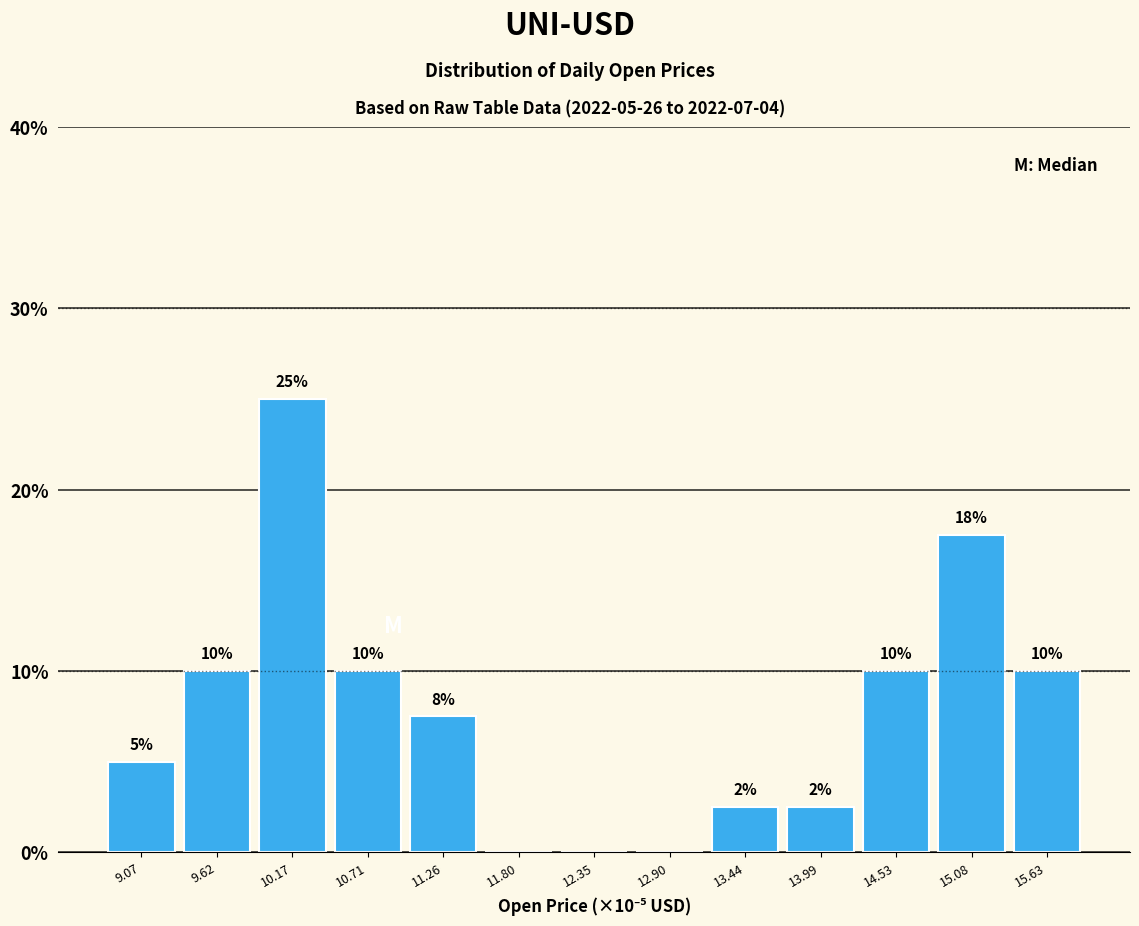

Which range on the x-axis has the tallest bar?

9.9 to 10.4